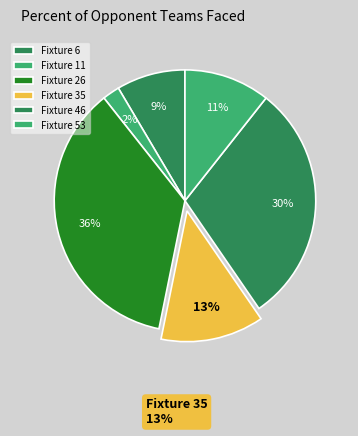

Which has a higher value, Fixture 26 or Fixture 6?

Fixture 26